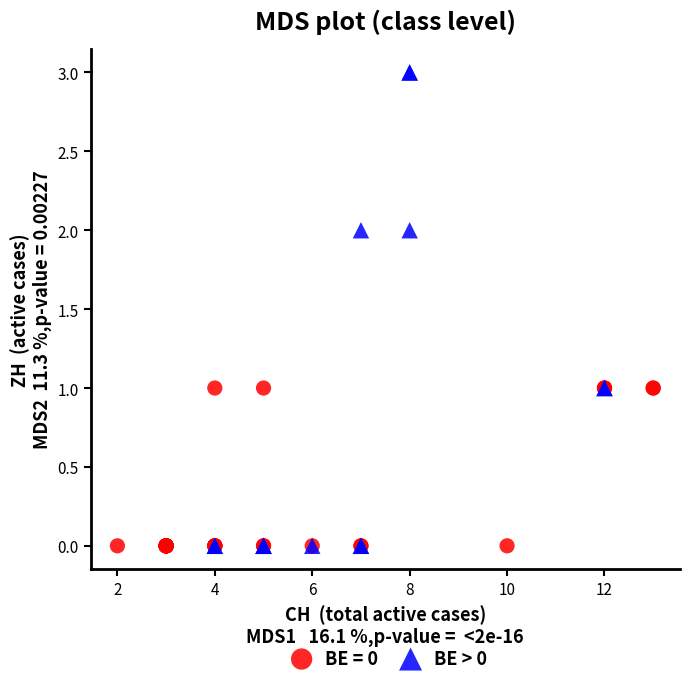

Which series reaches the maximum Y coordinate?

BE > 0